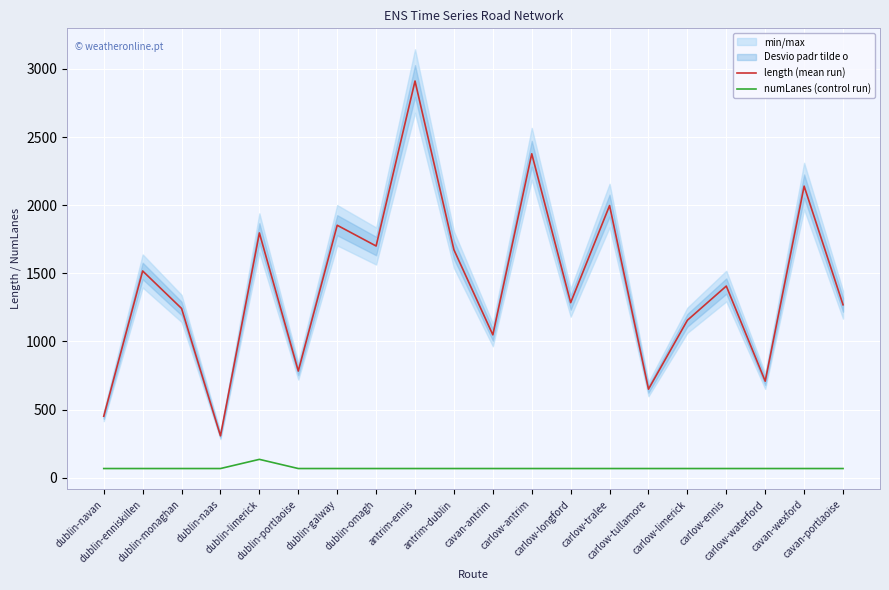

At how many categories does at least one series exceed 2874?

1